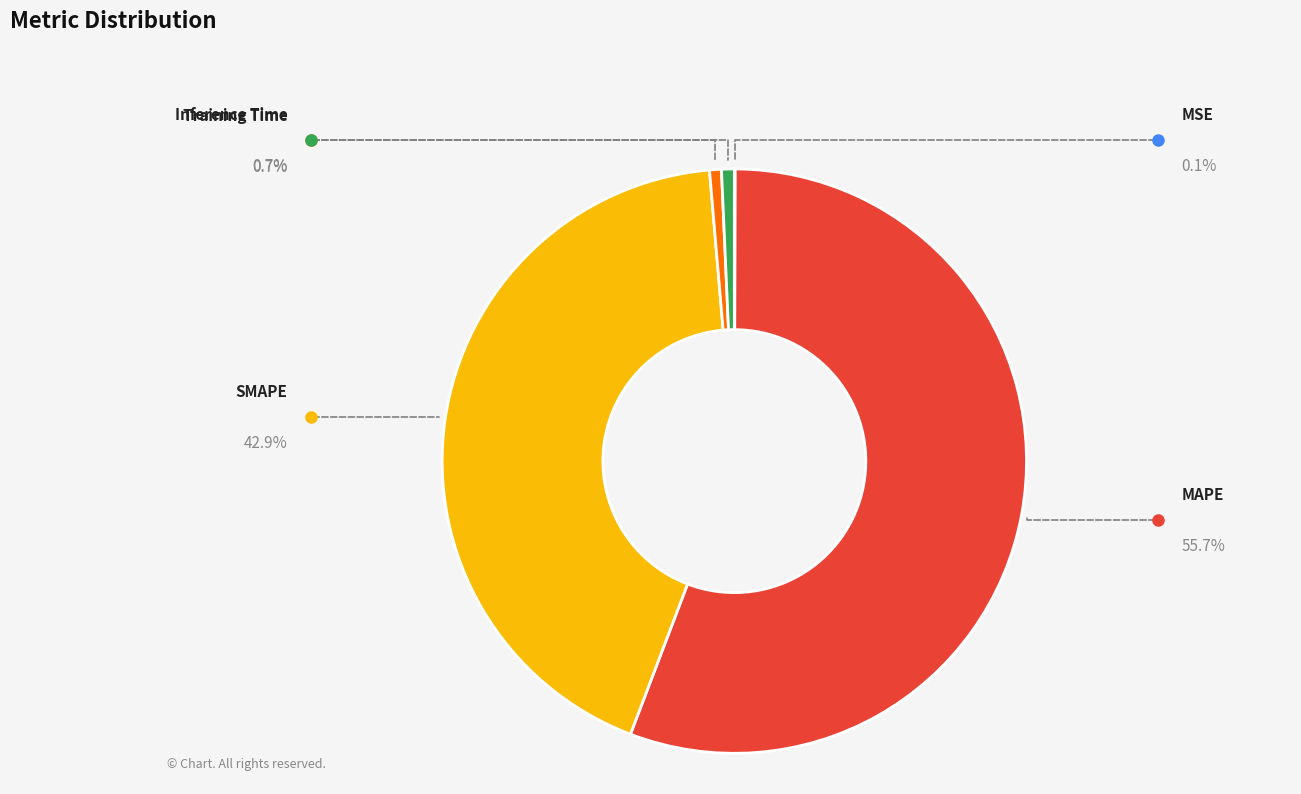

How many segments does this pie chart have?

5